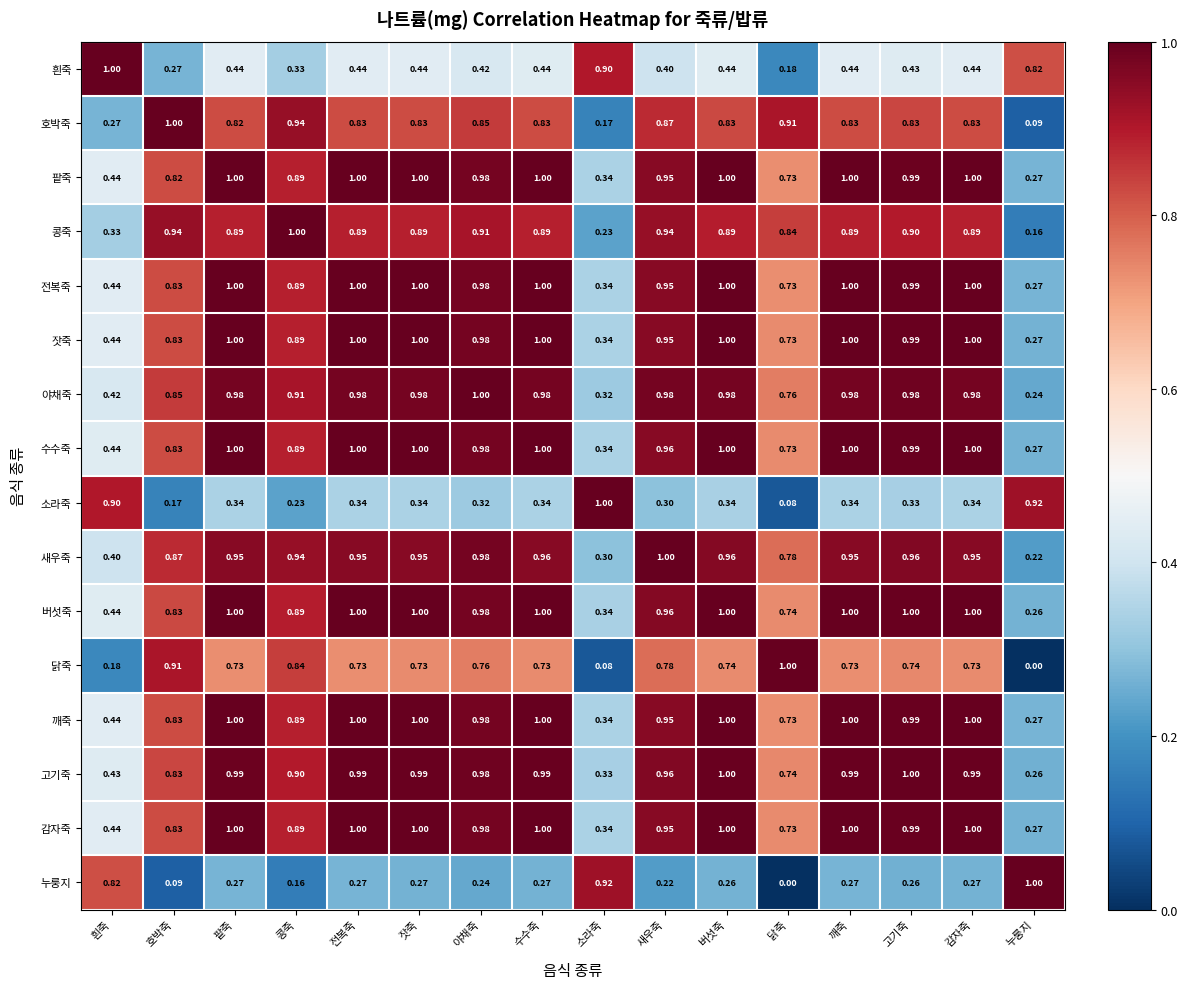

Which category has the lowest value in the 깨죽 series?

누룽지